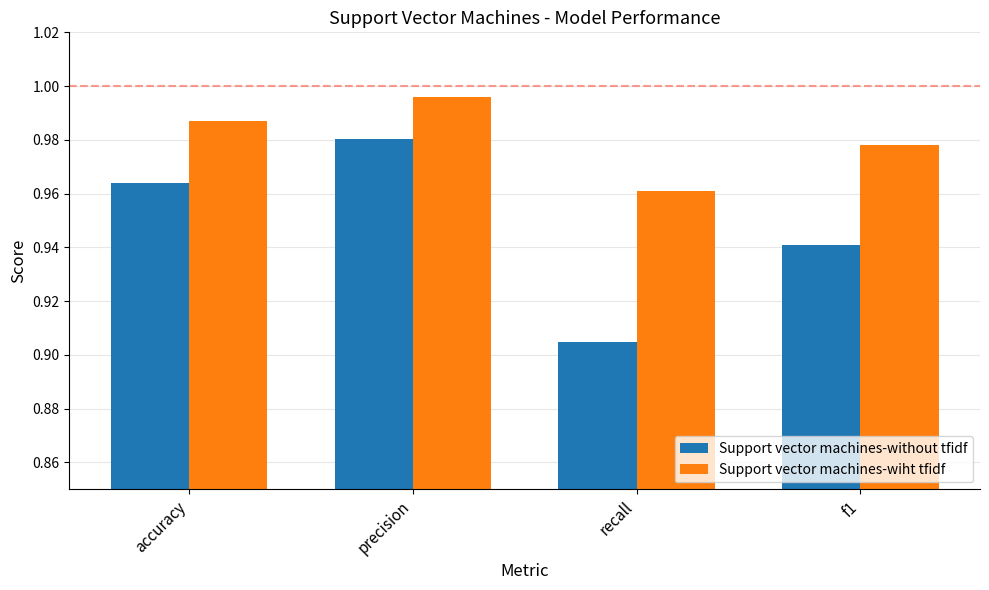

At which label does Support vector machines-wiht tfidf reach its peak?

precision